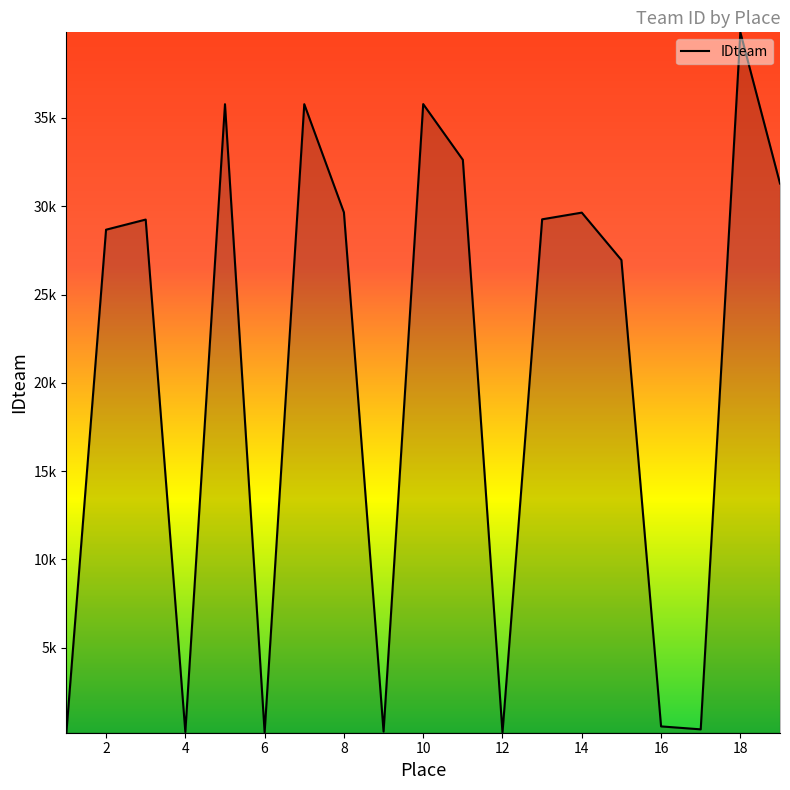

Reading left to right, list all the values displayed in this chart.

1=210	2=28673	3=29247	4=230	5=35779	6=202	7=35781	8=29653	9=255	10=35785	11=32631	12=192	13=29261	14=29640	15=26956	16=550	17=383	18=39848	19=31288